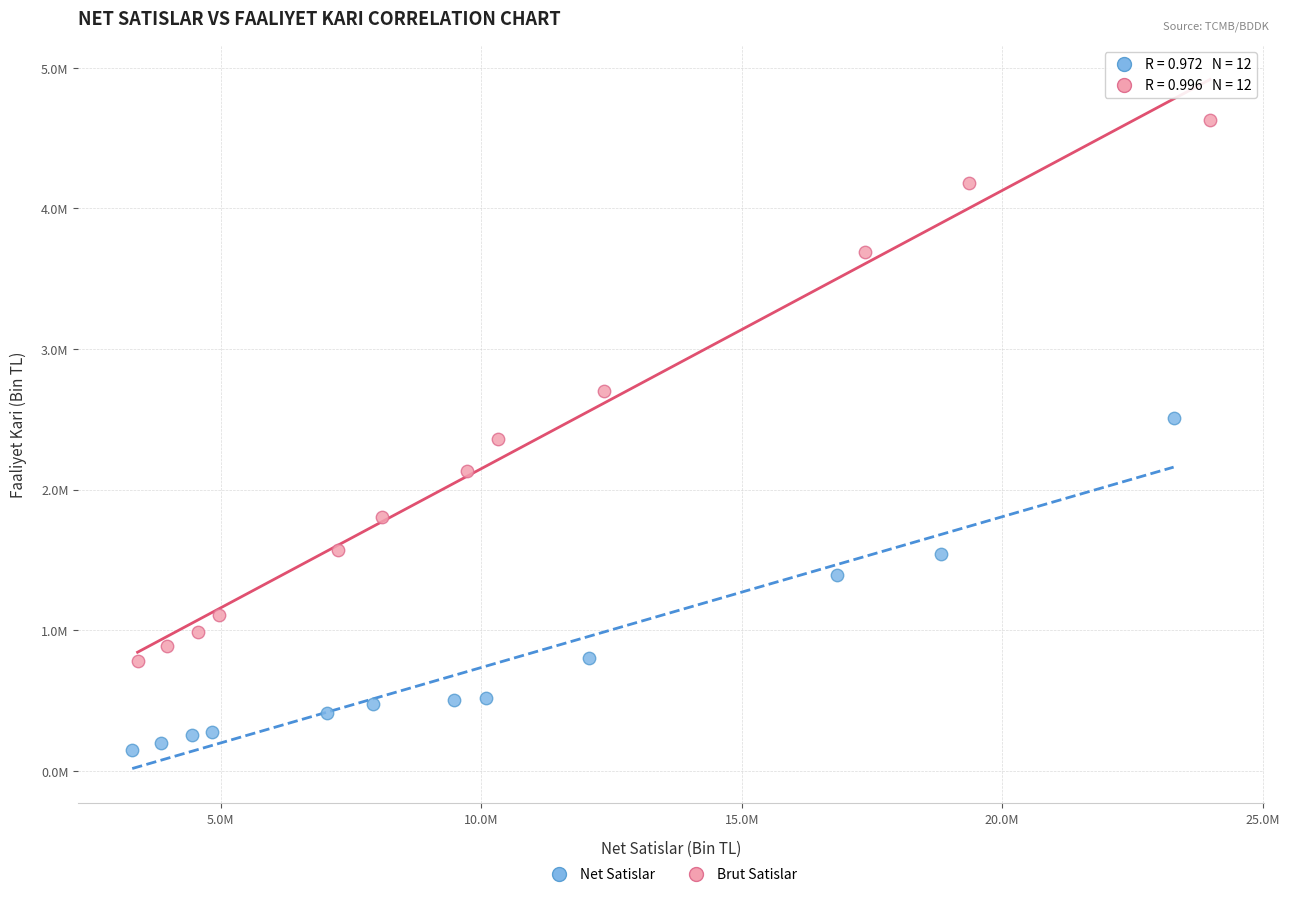

Which series contains the highest Y value?

Brut Satislar